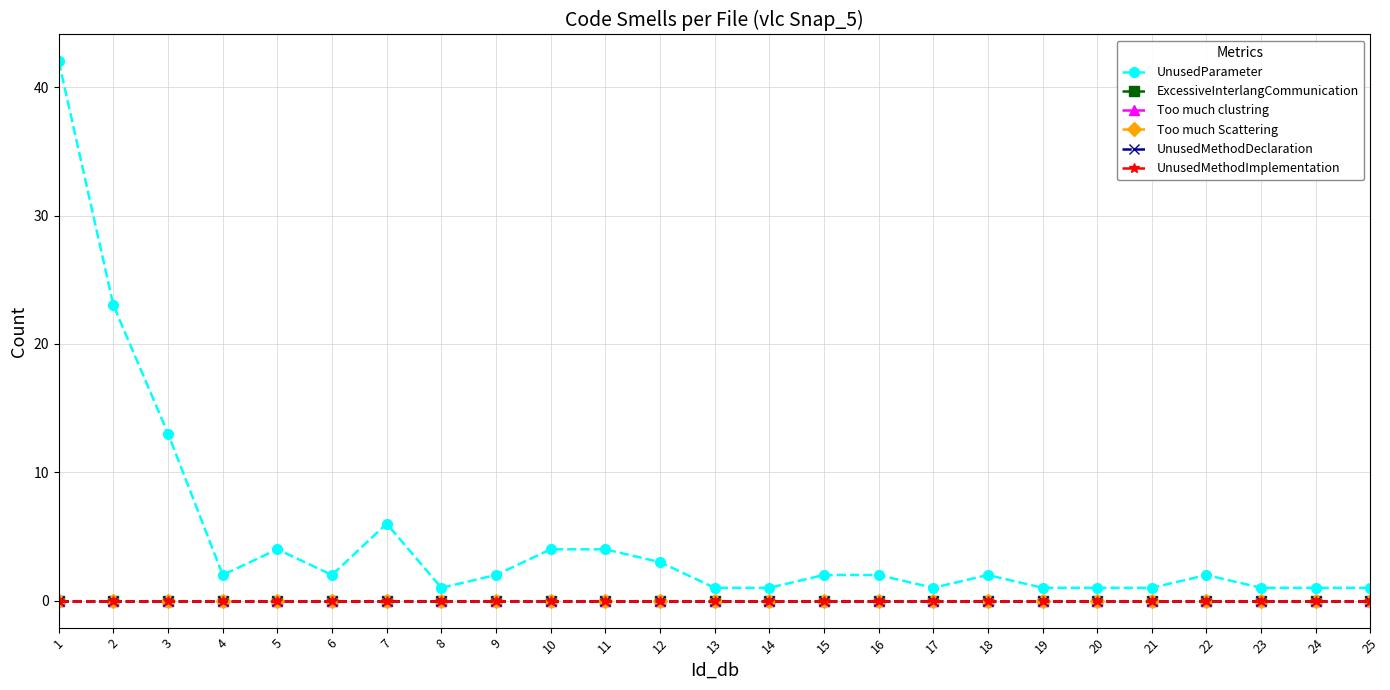

True or false: ExcessiveInterlangCommunication and UnusedMethodDeclaration intersect in this chart.

False